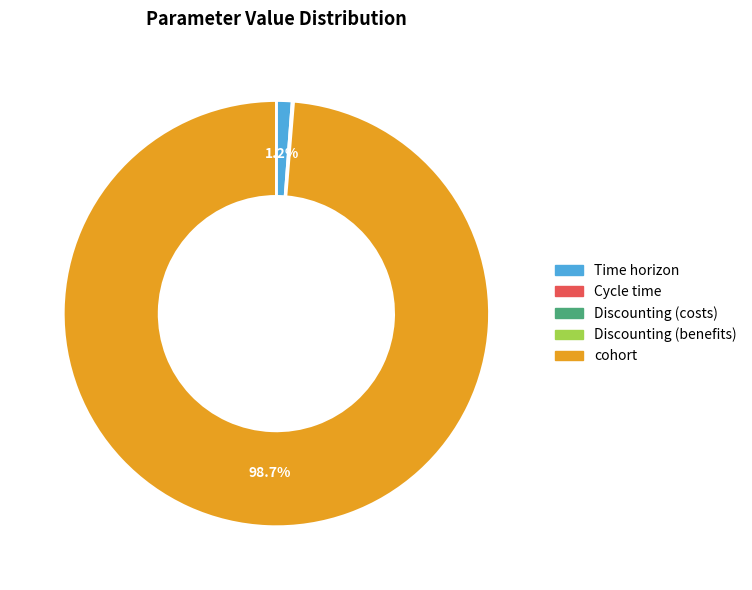

What is the largest slice in the pie chart?

cohort